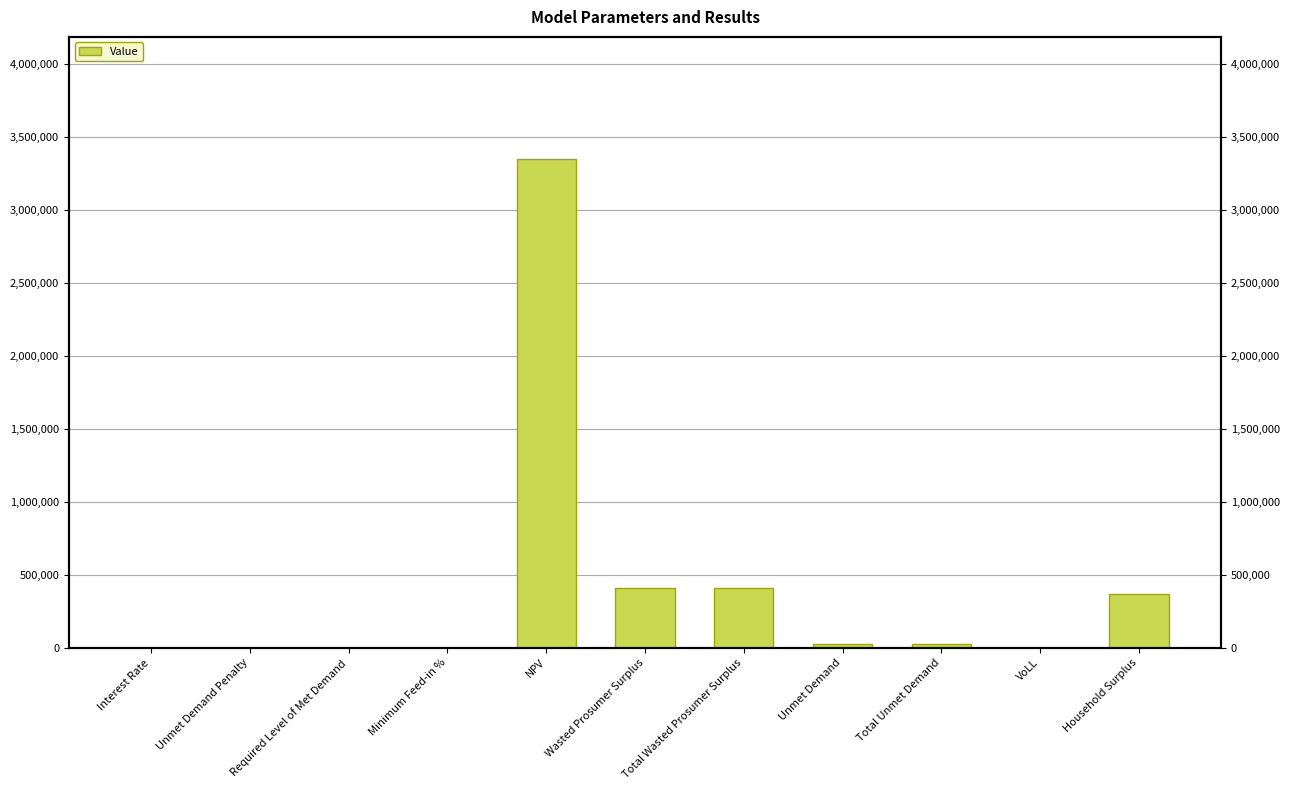

What is the approximate value at Total Unmet Demand?

29160.6